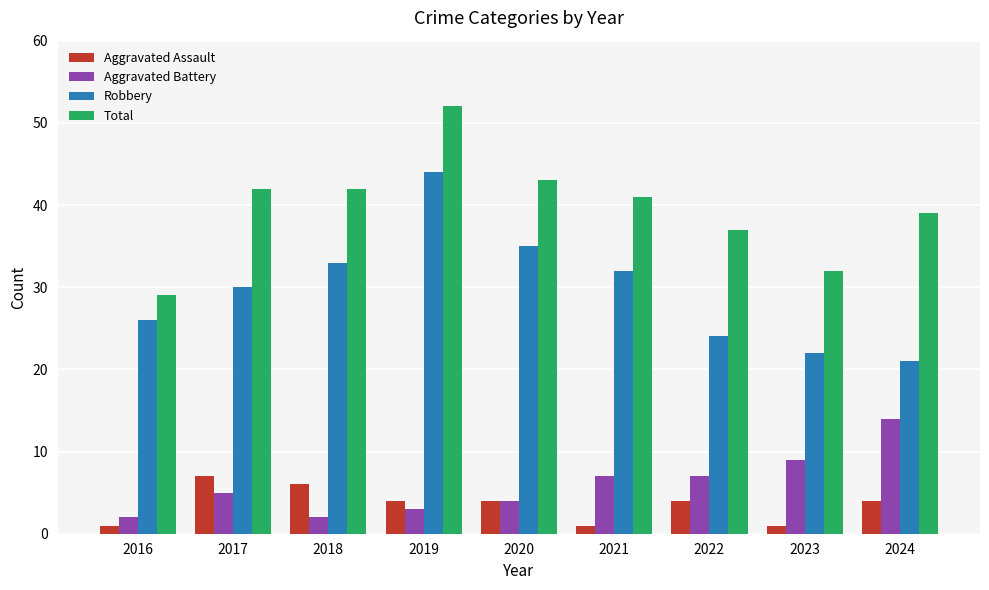

What is the sum of the Total values at 2017 and 2024?

81